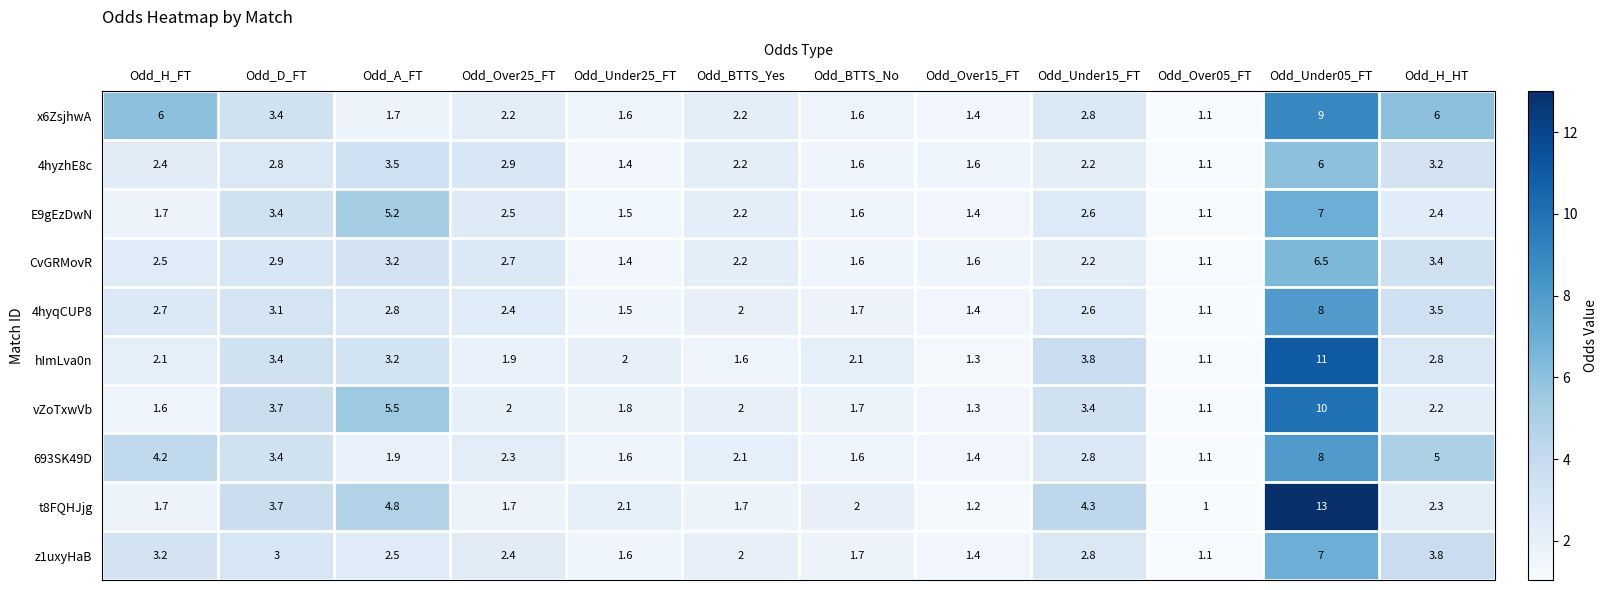

Count the number of categories in the chart.

12